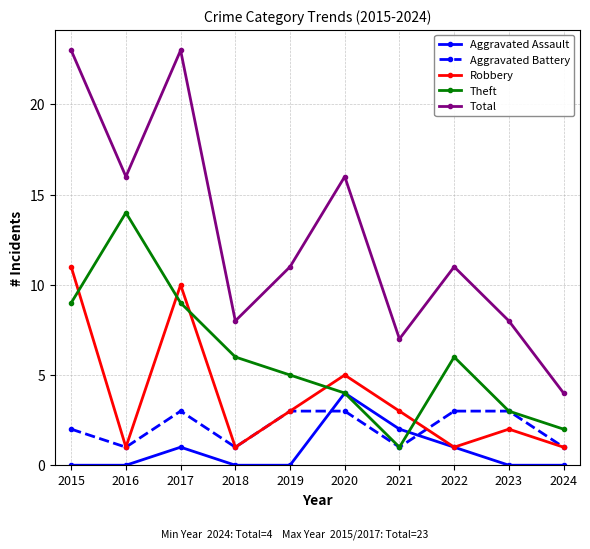

How many Aggravated Battery values are between 1 and 3?

10